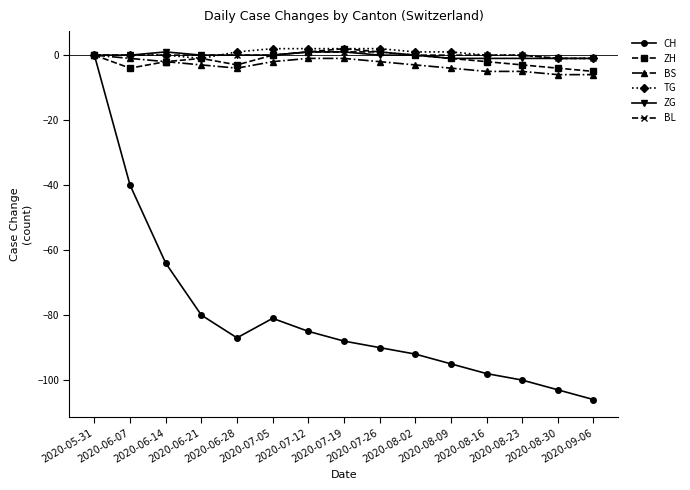

What is the value of the TG point at the 6th from the left?

2